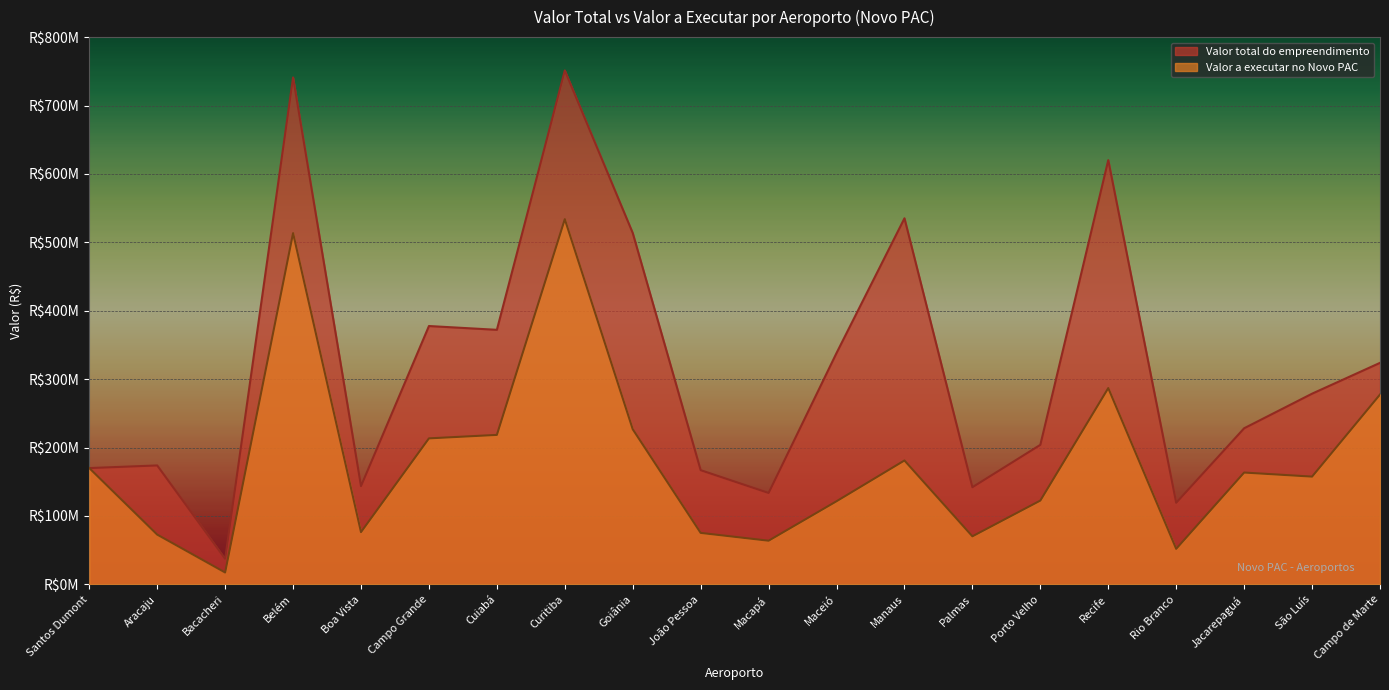

List the series in order of their peak value, highest first.

Valor total do empreendimento, Valor a executar no Novo PAC